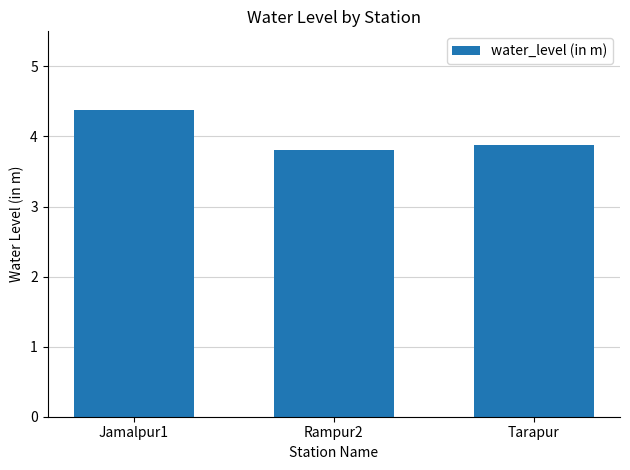

Reading right to left, transcribe all the data shown in this chart.

3.9	3.8	4.4